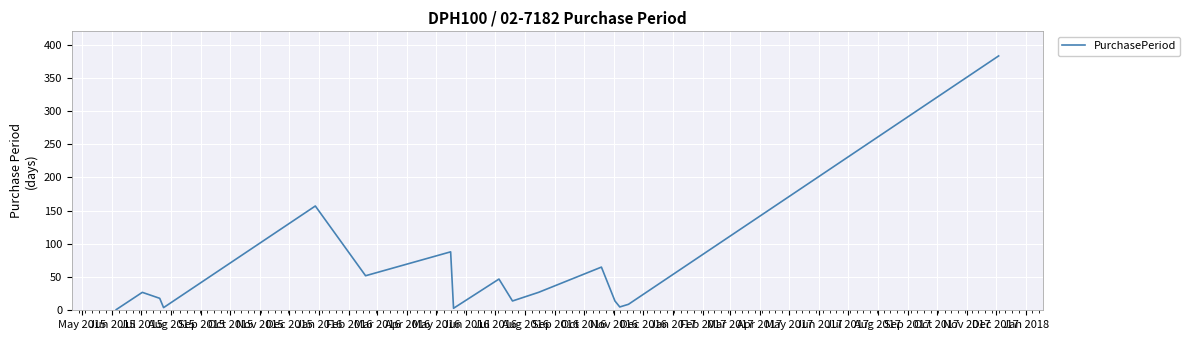

What is the smallest value displayed?

1